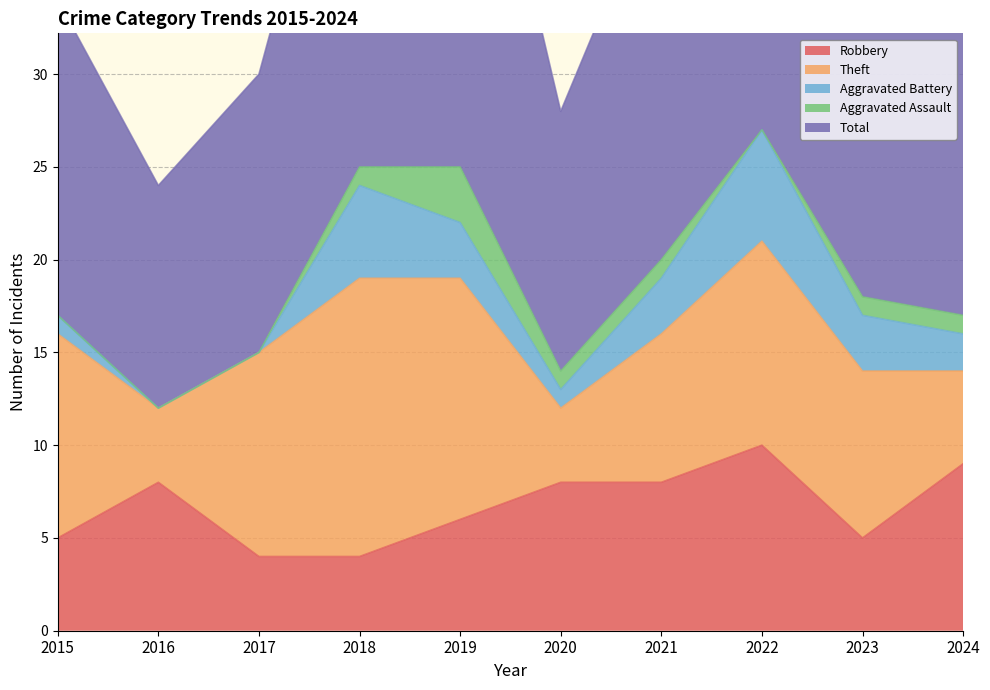

Where does the Robbery series first go above 8?

2022